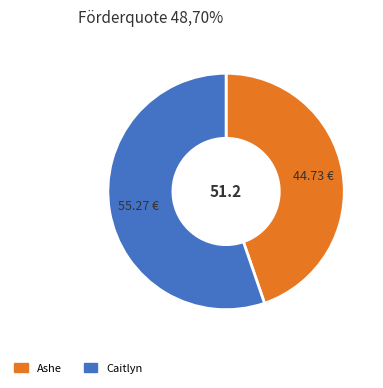

Rank the categories by value from lowest to highest.

Ashe, Caitlyn